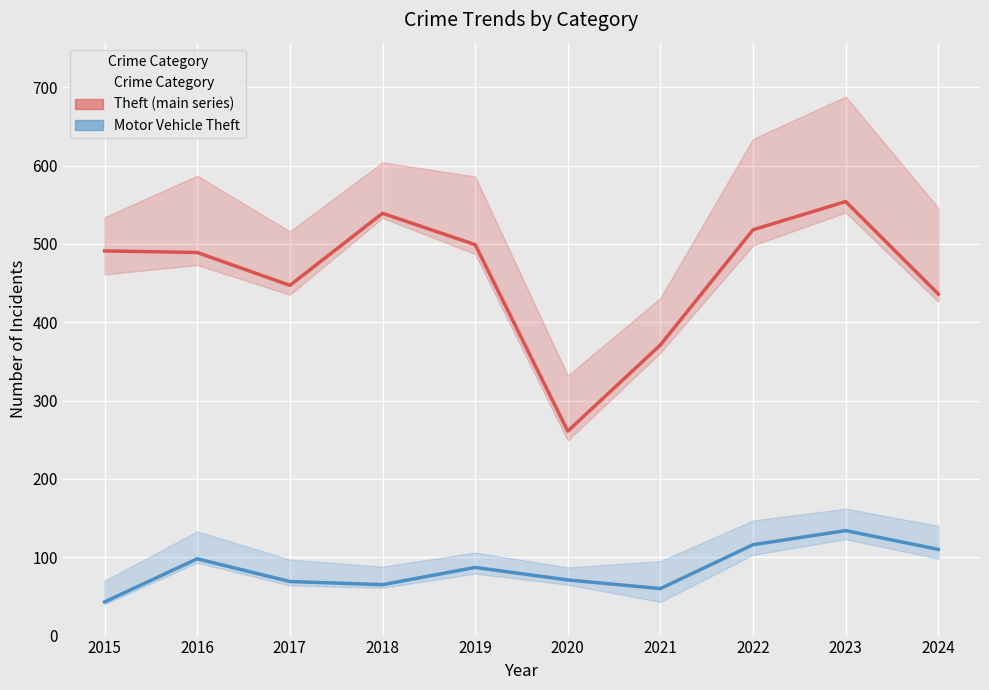

True or false: Theft (main series) and Motor Vehicle Theft intersect in this chart.

False